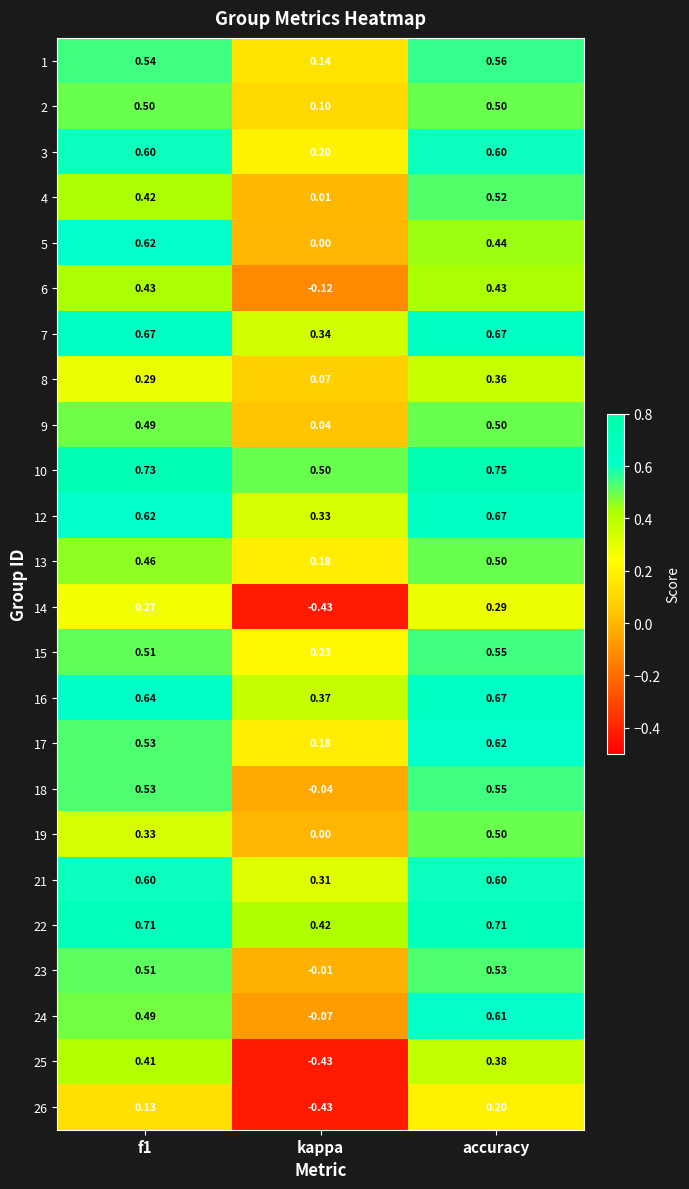

At which label does 10 reach its peak?

accuracy